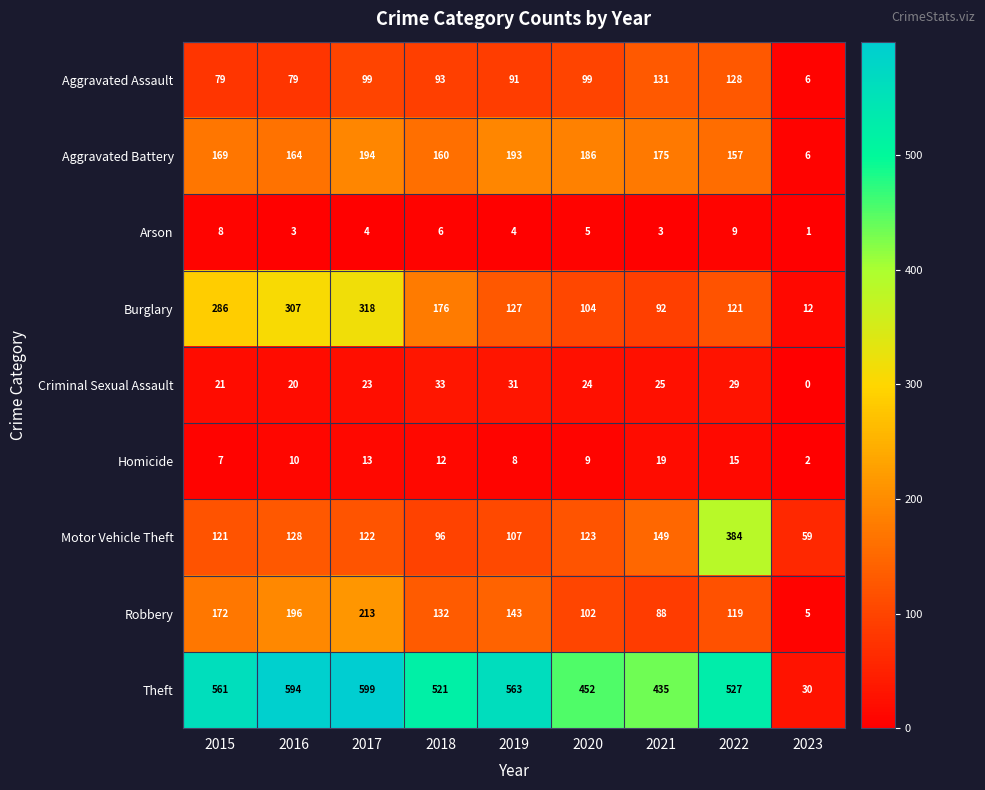

Which series has the largest total across all categories?

Theft